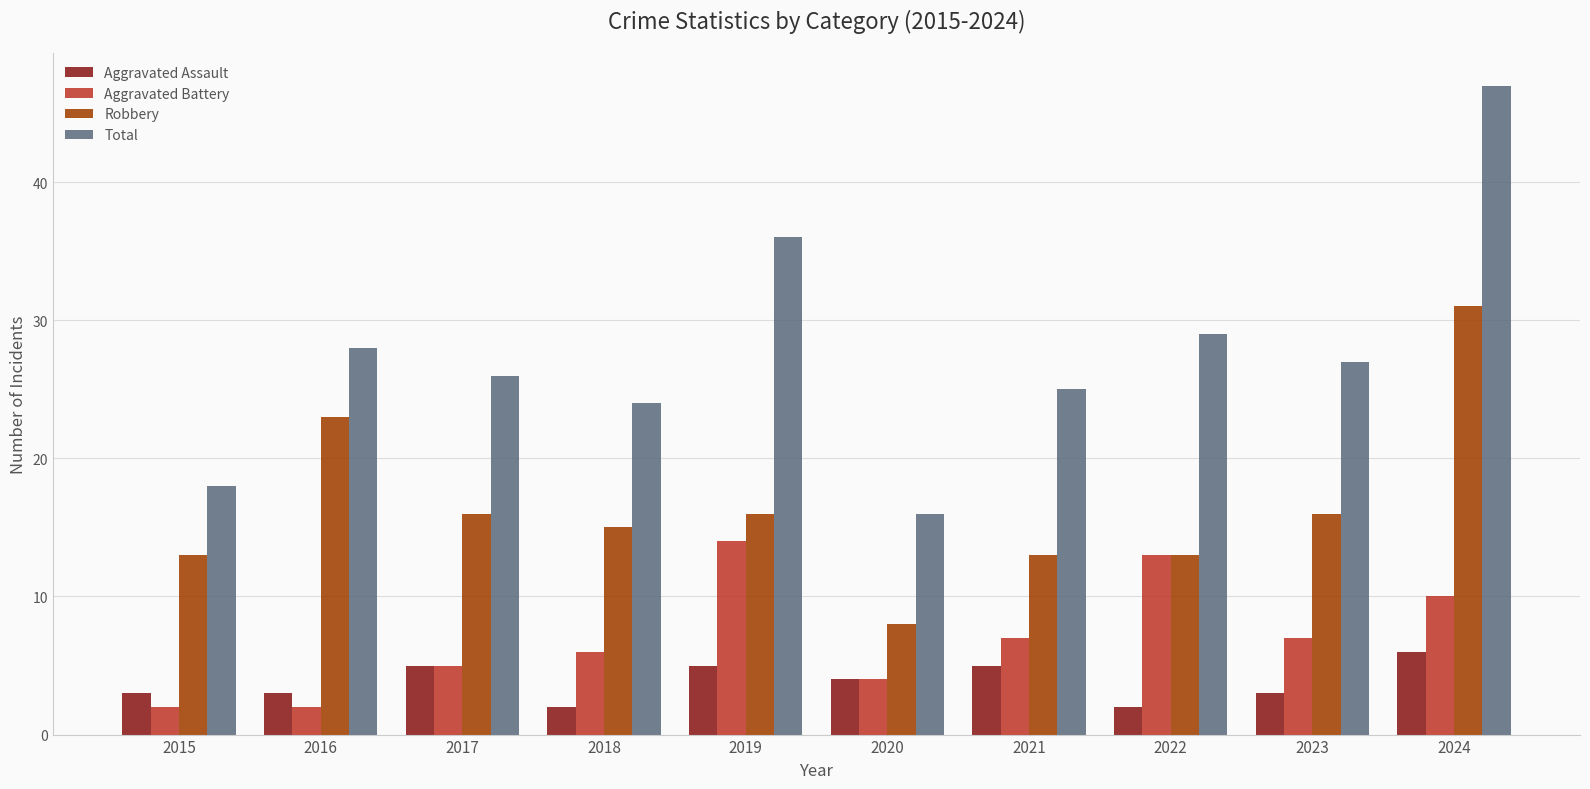

Reading right to left, list all the values displayed in this chart.

Aggravated Assault: 6	3	2	5	4	5	2	5	3	3
Aggravated Battery: 10	7	13	7	4	14	6	5	2	2
Robbery: 31	16	13	13	8	16	15	16	23	13
Total: 47	27	29	25	16	36	24	26	28	18